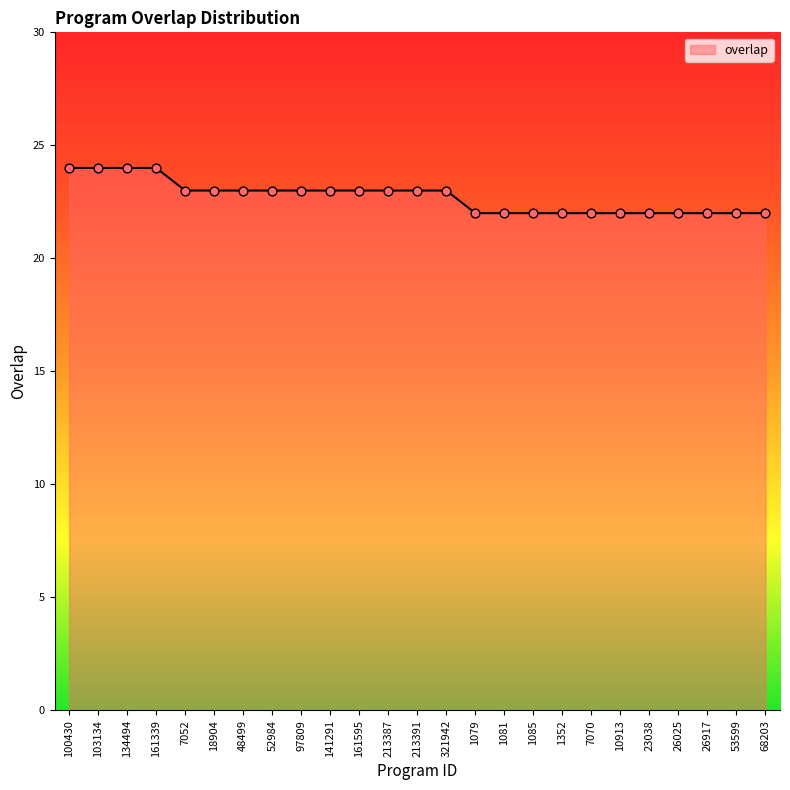

Which has a higher value, 1081 or 161595?

161595